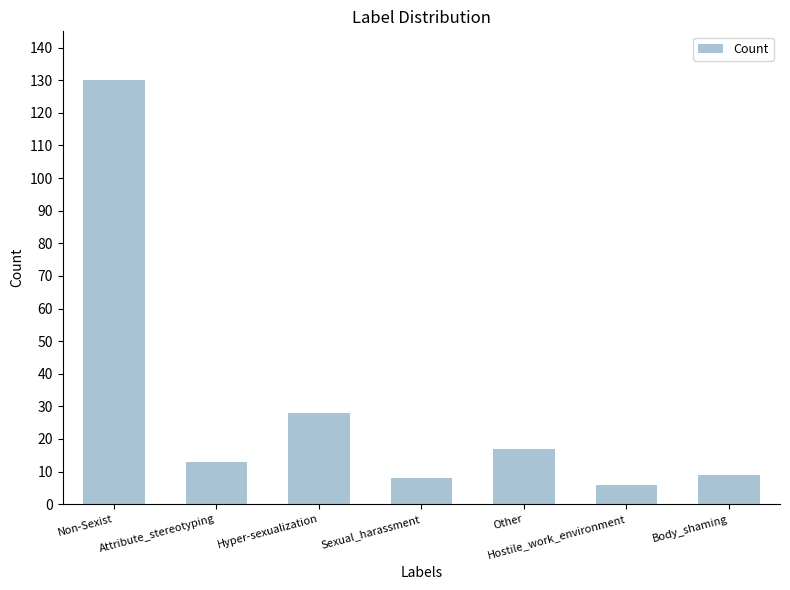

How many bars are there in total?

7